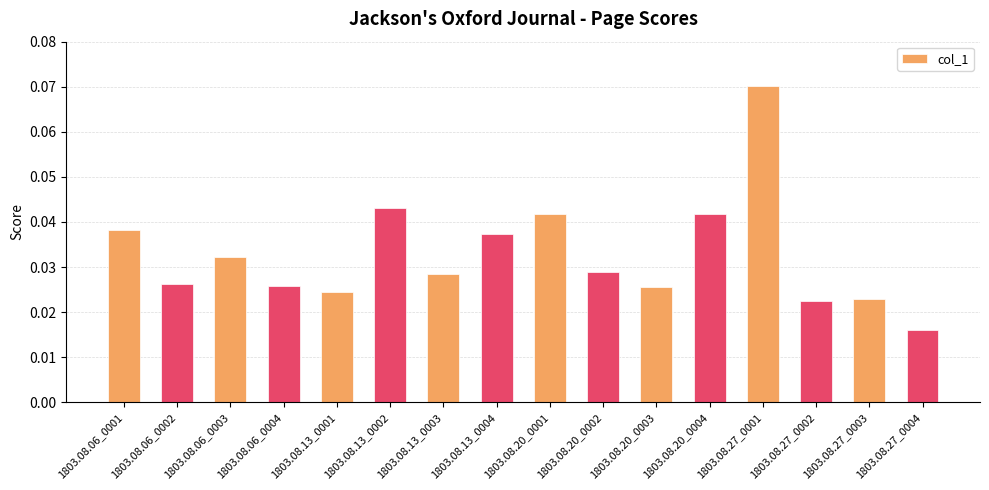

How many bars are there in total?

16